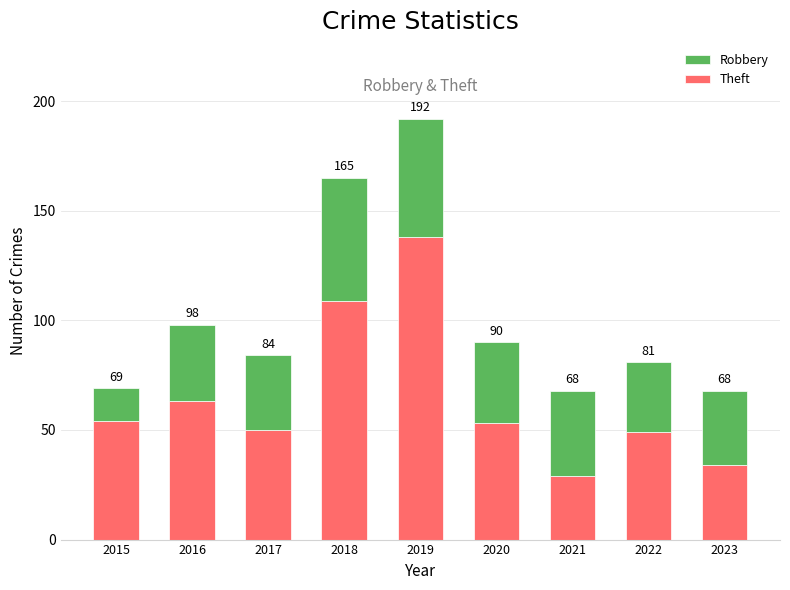

How many bars are there in total?

9